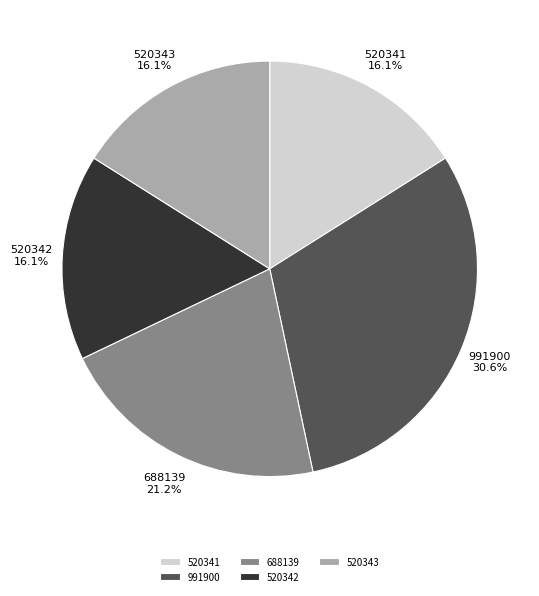

Which category has the biggest portion of the pie?

991900